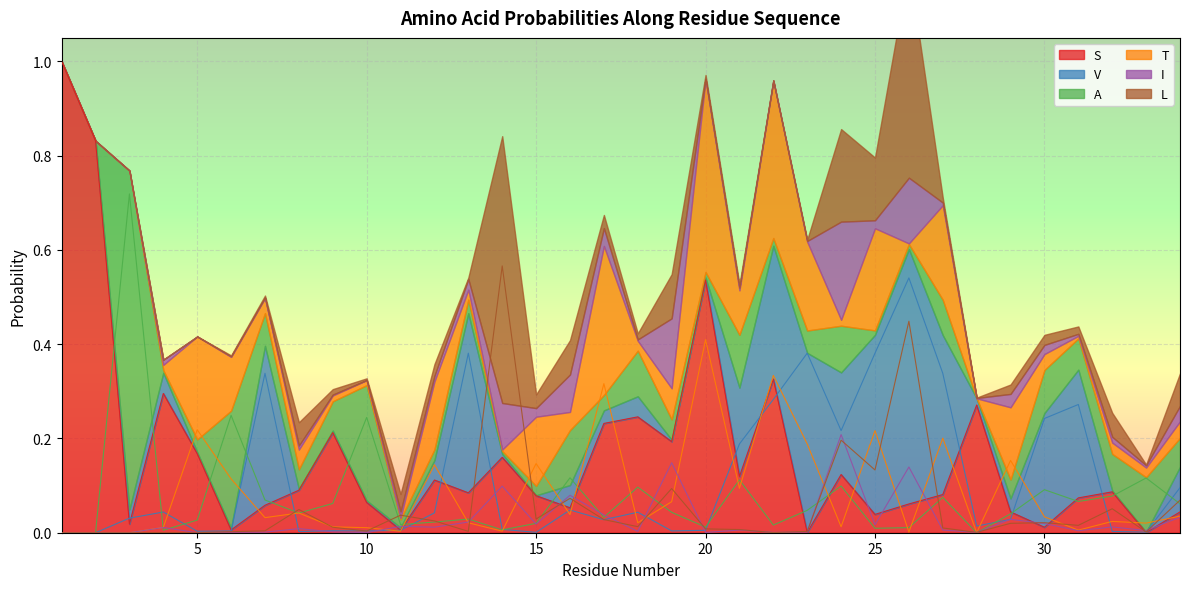

Reading left to right, what are all the values shown in this chart?

S: 1.0	0.8	0.0	0.3	0.2	0.0	0.1	0.1	0.2	0.1	0.0	0.1	0.1	0.2	0.1	0.1	0.2	0.2	0.2	0.5	0.1	0.3	0.0	0.1	0.0	0.1	0.1	0.3	0.0	0.0	0.1	0.1	0.0	0.0
V: 0.0	0.0	0.0	0.0	0.0	0.0	0.3	0.0	0.0	0.0	0.0	0.0	0.4	0.0	0.0	0.0	0.0	0.0	0.0	0.0	0.2	0.3	0.4	0.2	0.4	0.5	0.3	0.0	0.0	0.2	0.3	0.0	0.0	0.1
A: 0.0	0.0	0.7	0.0	0.0	0.2	0.1	0.0	0.1	0.2	0.0	0.0	0.0	0.0	0.0	0.1	0.0	0.1	0.0	0.0	0.1	0.0	0.0	0.1	0.0	0.0	0.1	0.0	0.0	0.1	0.1	0.1	0.1	0.1
T: 0.0	0.0	0.0	0.0	0.2	0.1	0.0	0.0	0.0	0.0	0.0	0.1	0.0	0.0	0.1	0.0	0.3	0.0	0.1	0.4	0.1	0.3	0.2	0.0	0.2	0.0	0.2	0.0	0.2	0.0	0.0	0.0	0.0	0.0
I: 0.0	0.0	0.0	0.0	0.0	0.0	0.0	0.0	0.0	0.0	0.0	0.0	0.0	0.1	0.0	0.1	0.0	0.0	0.1	0.0	0.0	0.0	0.0	0.2	0.0	0.1	0.0	0.0	0.0	0.0	0.0	0.0	0.0	0.0
L: 0.0	0.0	0.0	0.0	0.0	0.0	0.0	0.0	0.0	0.0	0.0	0.0	0.0	0.6	0.0	0.1	0.0	0.0	0.1	0.0	0.0	0.0	0.0	0.2	0.1	0.4	0.0	0.0	0.0	0.0	0.0	0.1	0.0	0.1